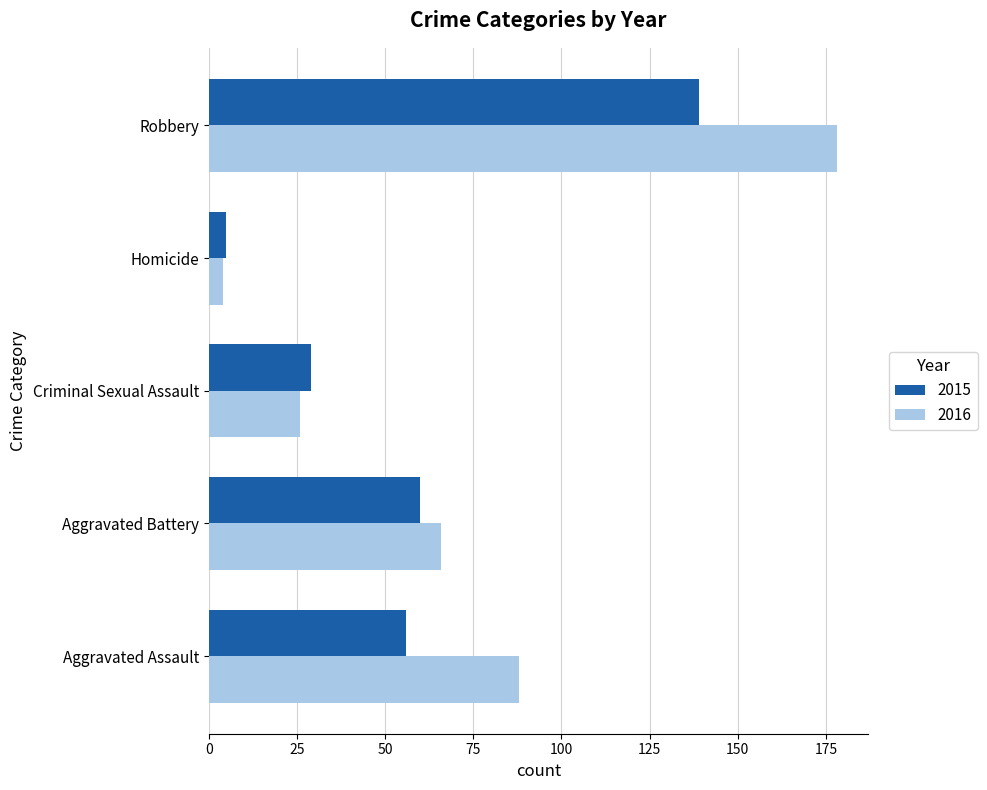

The 2015 series shows 5 at Homicide. True or false?

True